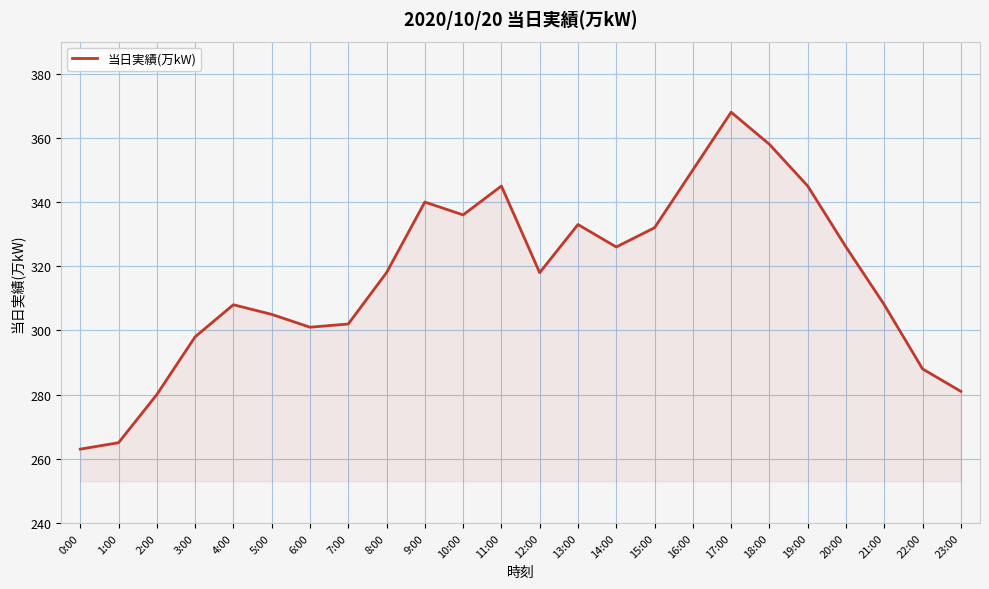

True or false: the data has more than 2 interior local peaks.

True